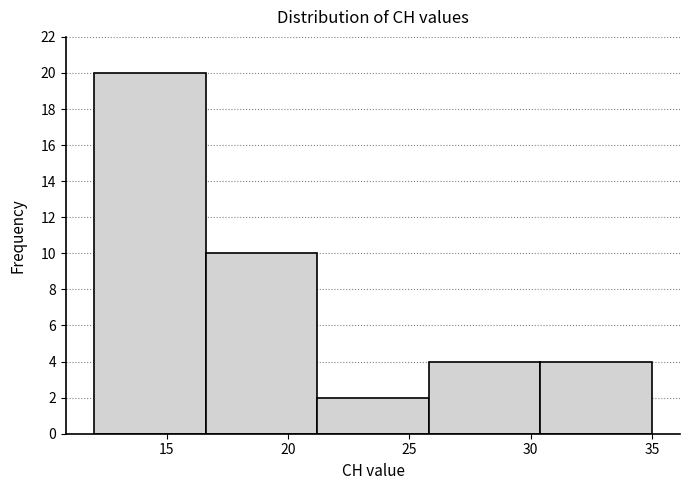

How tall is the bar that spans 21.2 to 25.8 on the x-axis? Neither the bar edges nor the heights are printed on the chart, so give them approximately, as read against the axes.

2